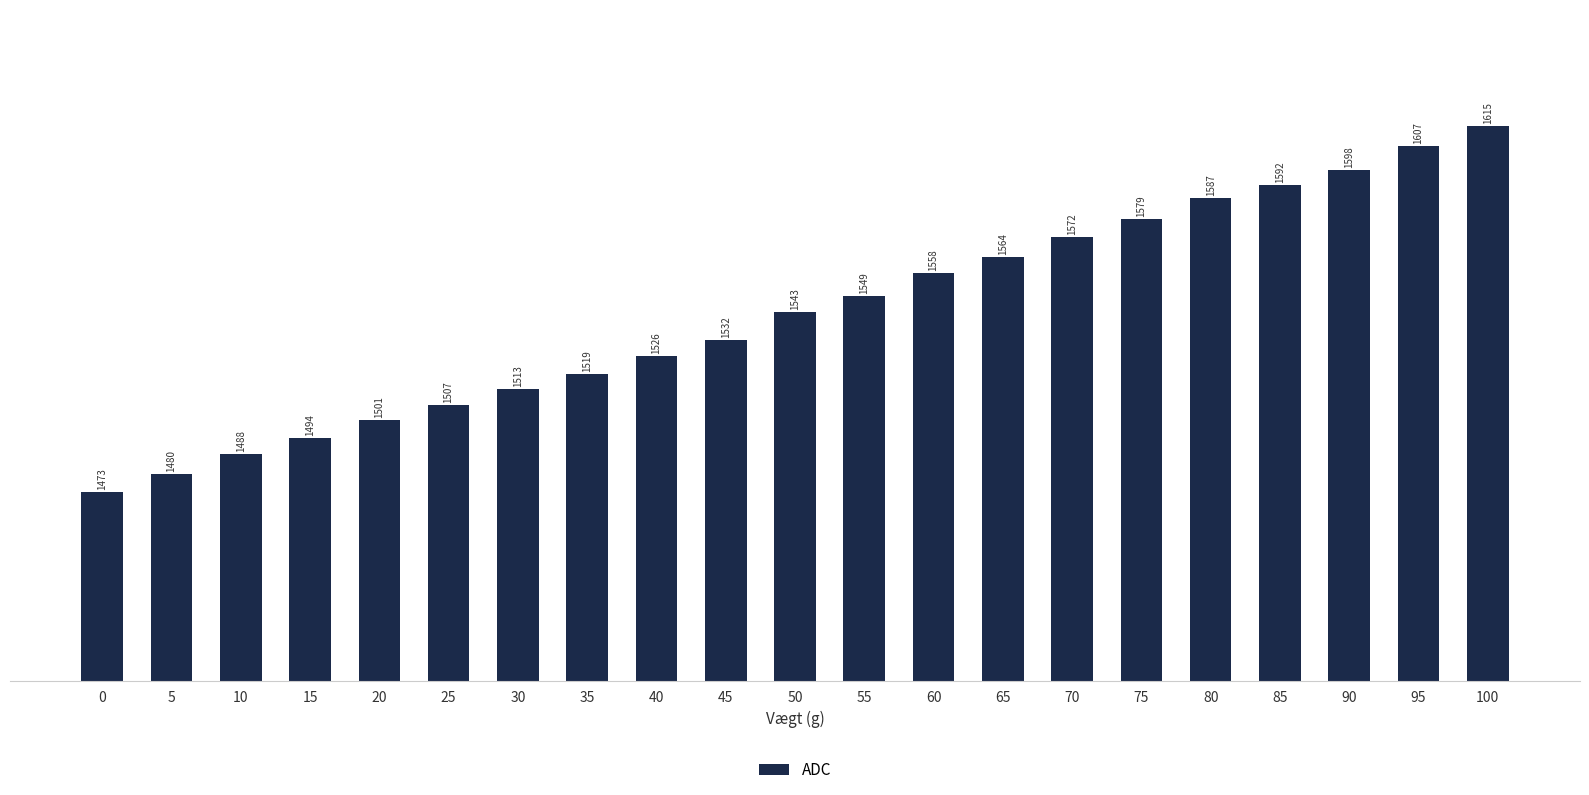

How many bars are there in total?

21